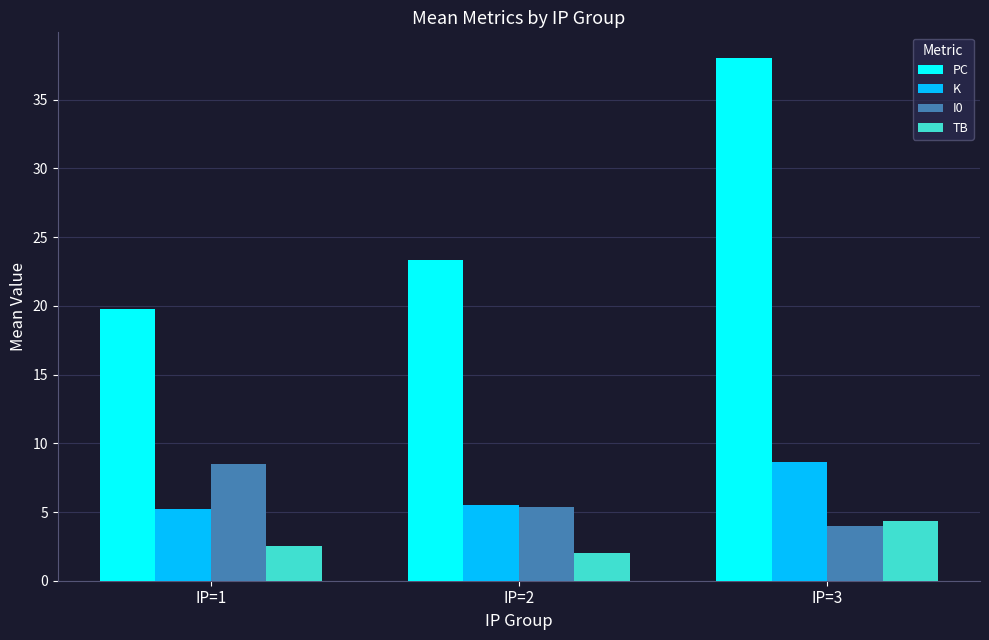

What is the value of the PC bar at the 2nd from the left?

23.3